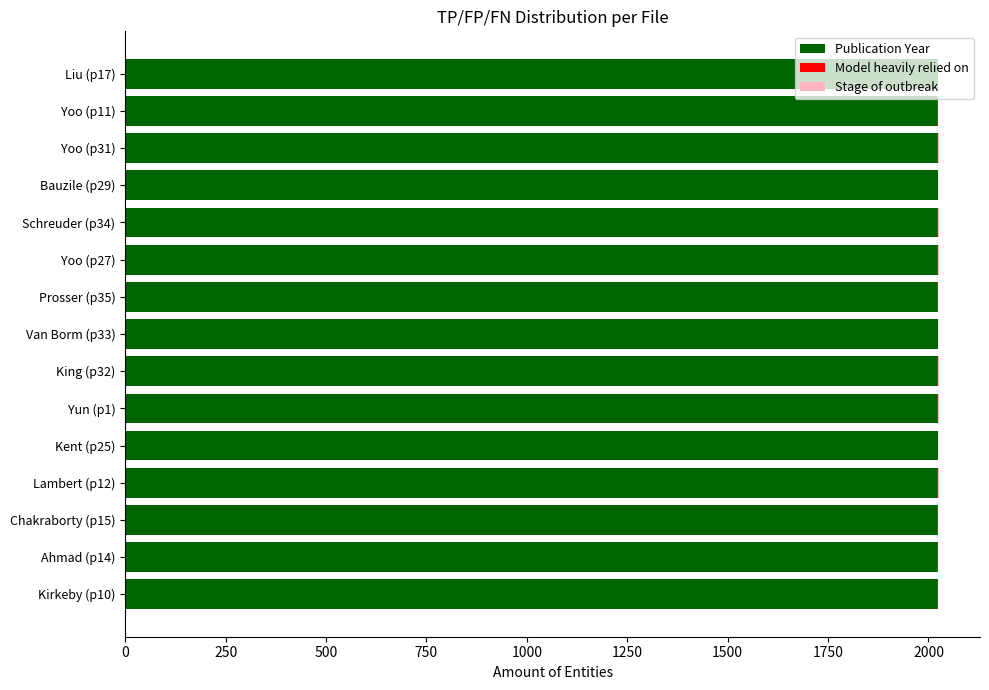

What is the maximum value for Publication Year?

2023